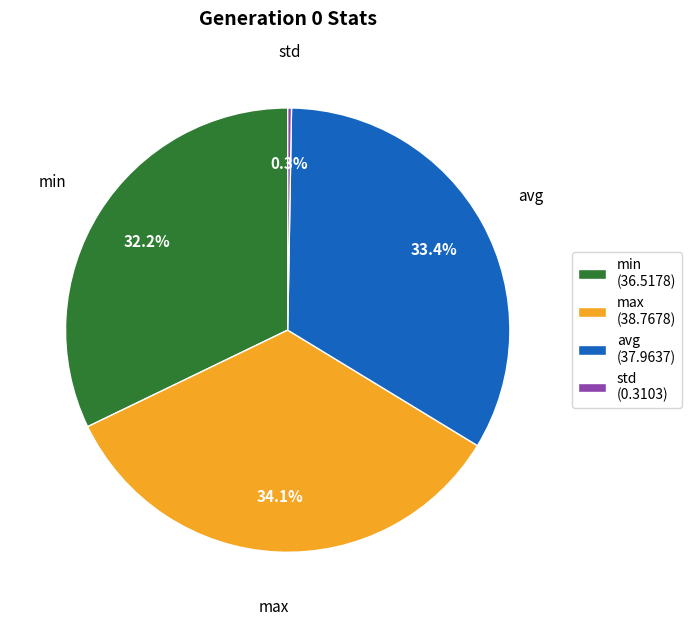

To the nearest percent, what is the difference between the largest and smallest slice percentages?

34%